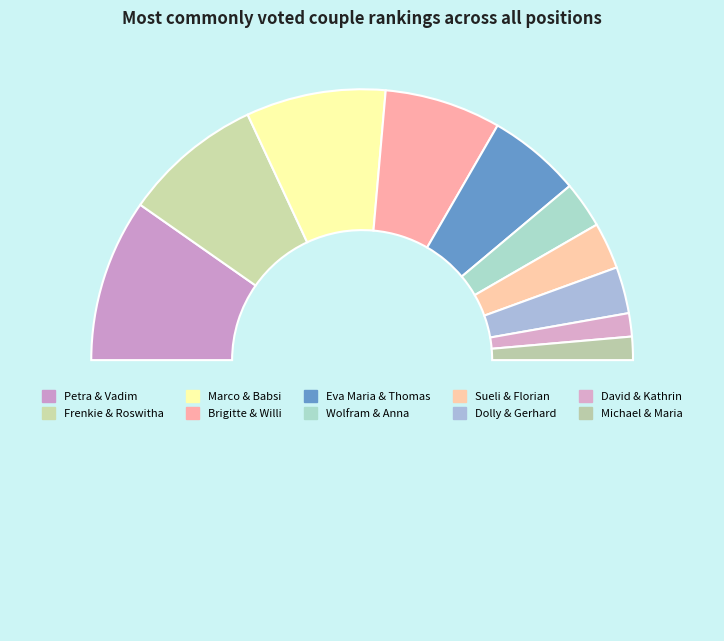

Is there a majority slice in this chart?

No